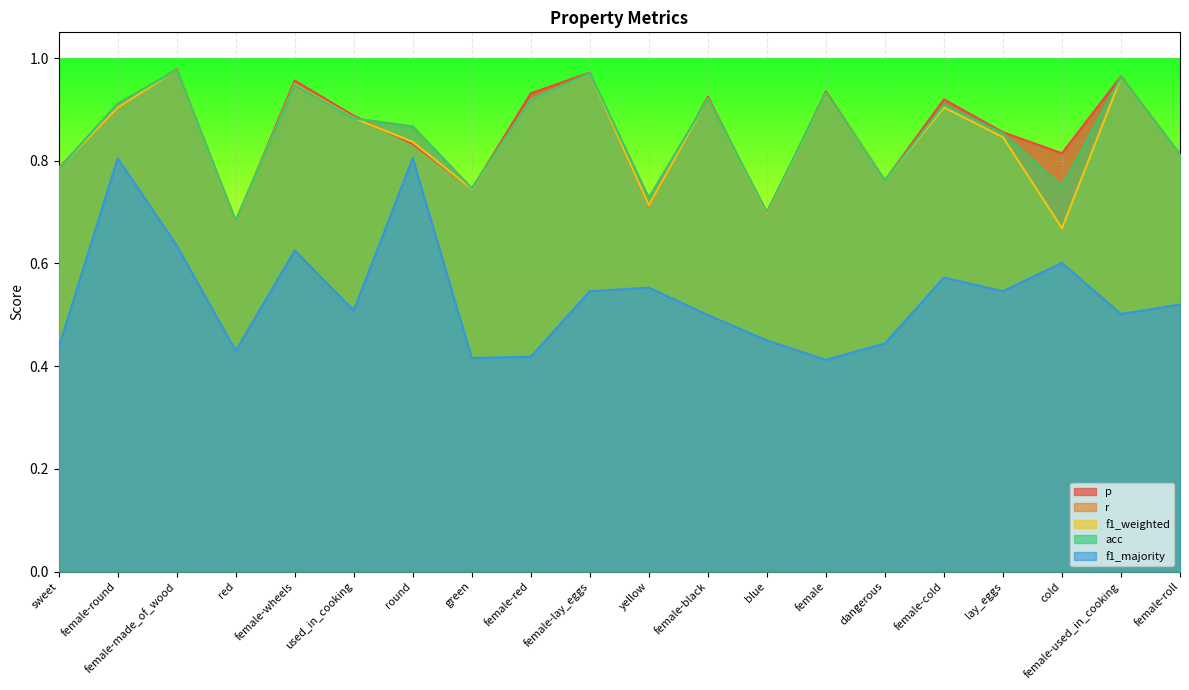

Does the chart display data point markers on the line(s)?

No